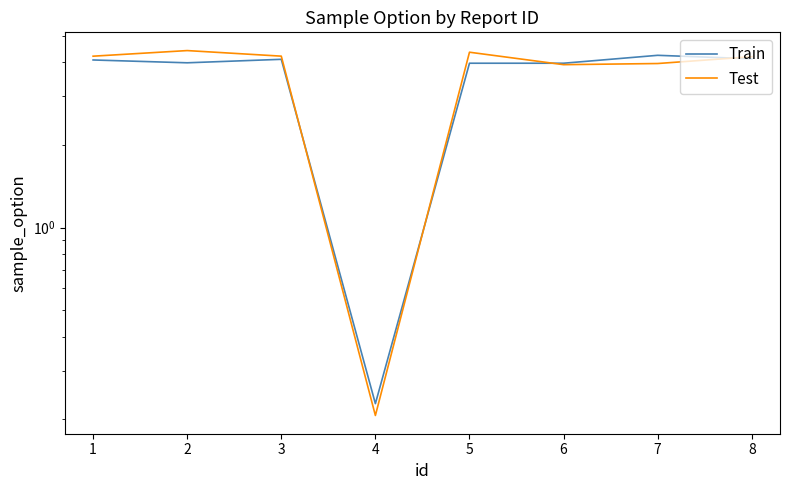

What value does the Train series have at 7?

4.2